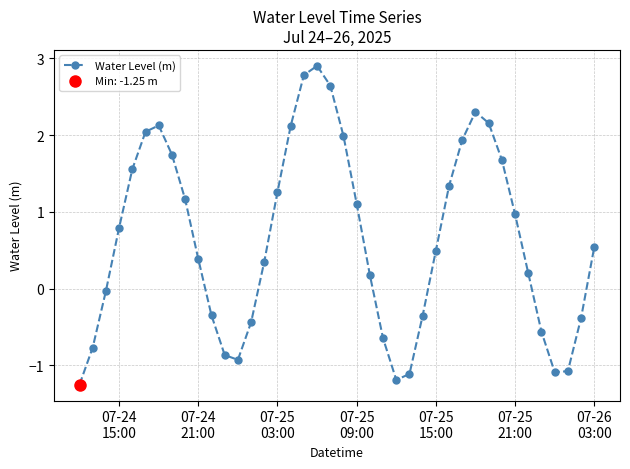

What is the difference between the maximum and minimum values?

4.2